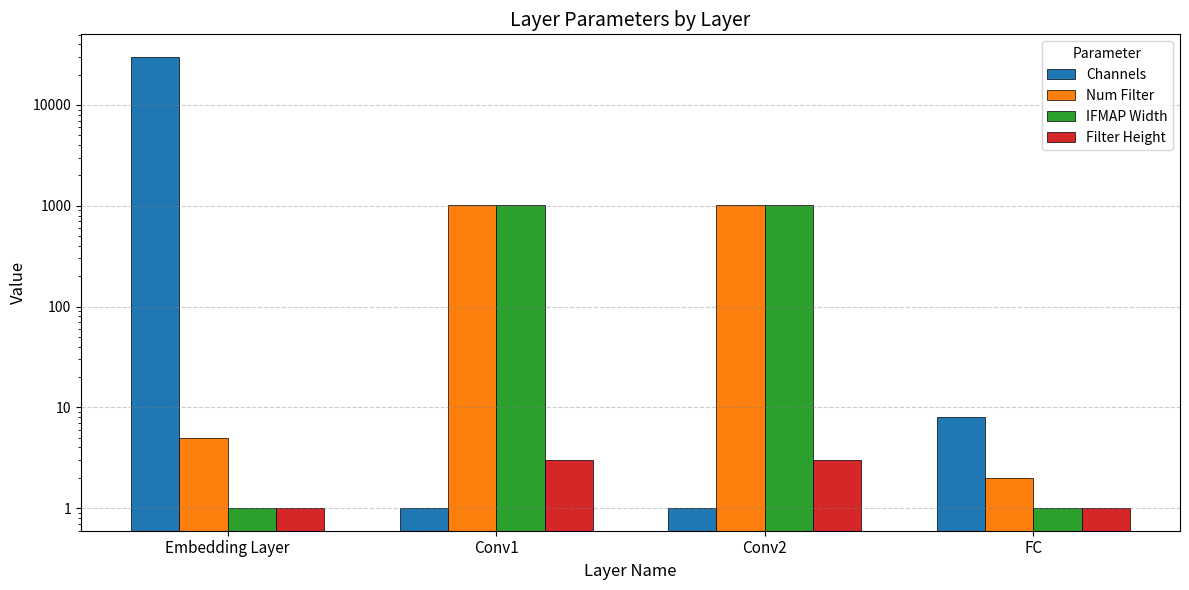

Which series has the widest spread of values?

Channels